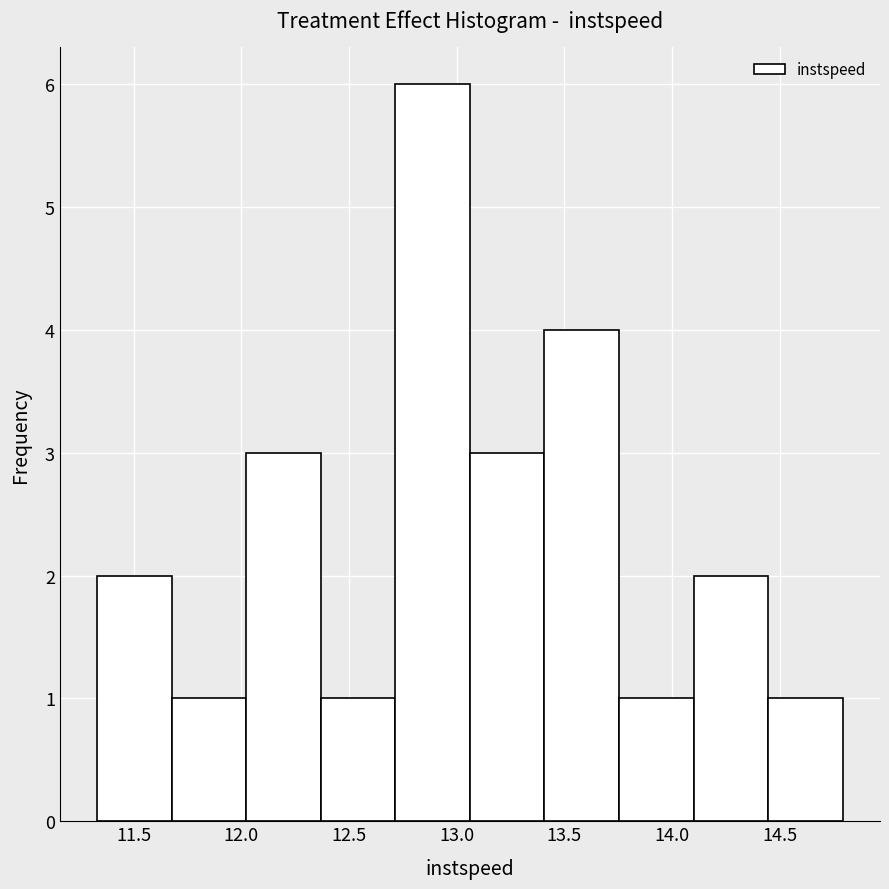

Reading left to right, transcribe this chart: for each bar, give the range it covers on the x-axis and its height. Neither the bar edges nor the heights are printed on the chart, so give them approximately, as read against the axes.

11.35 to 11.70: 2
11.70 to 12.00: 1
12.00 to 12.35: 3
12.35 to 12.70: 1
12.70 to 13.05: 6
13.05 to 13.40: 3
13.40 to 13.75: 4
13.75 to 14.10: 1
14.10 to 14.45: 2
14.45 to 14.80: 1